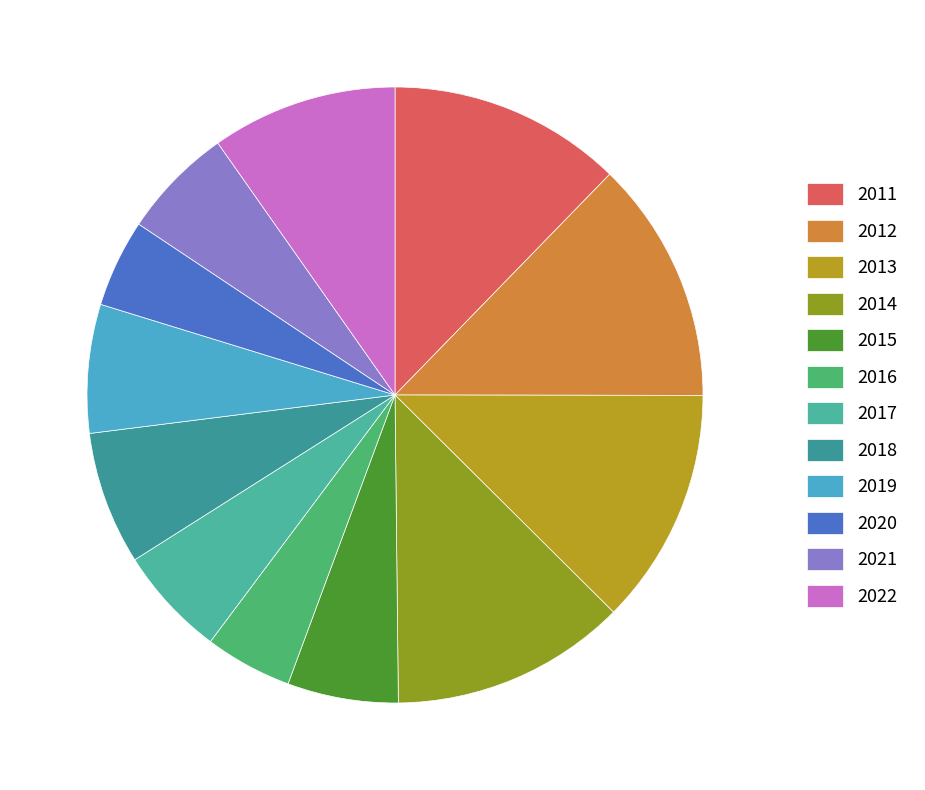

True or false: 2019 accounts for 18% of the total.

False